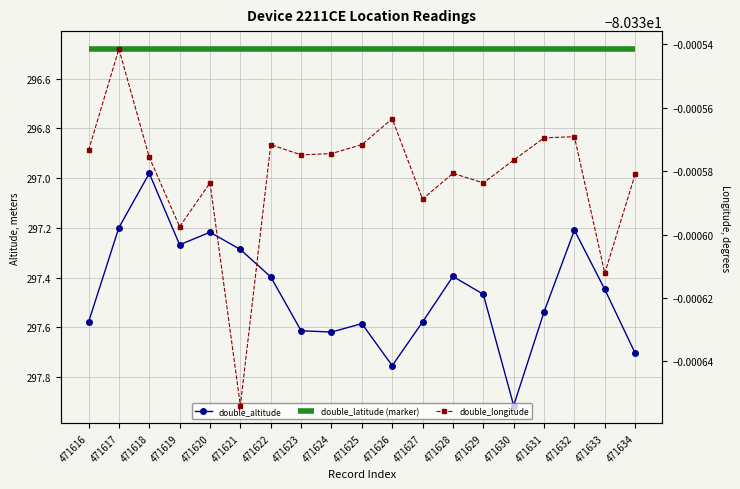

What is the difference between the double_altitude values at 471634 and 471629?

0.2